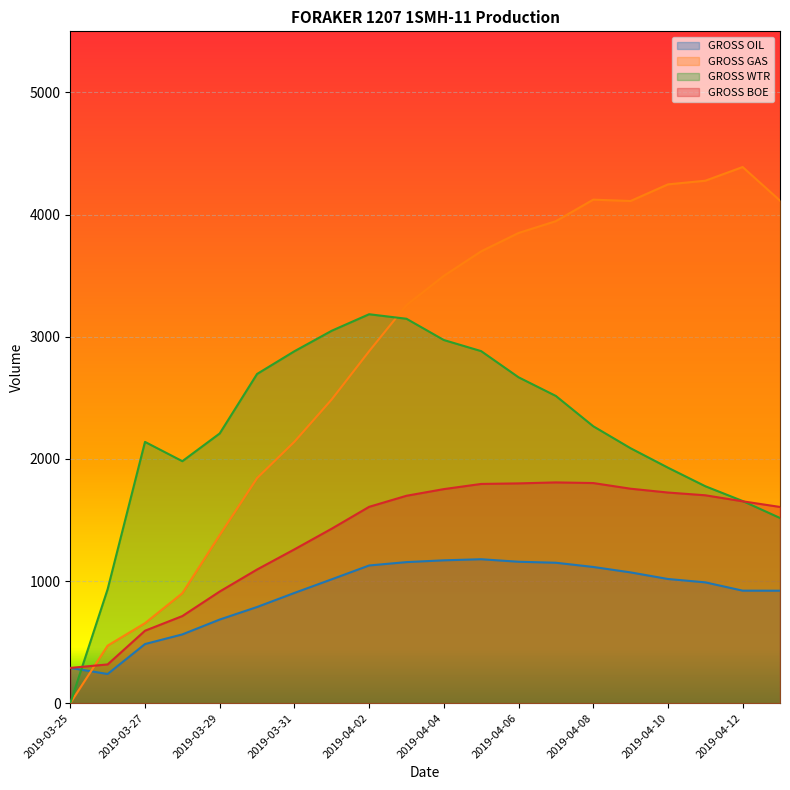

Reading left to right, transcribe all the data shown in this chart.

GROSS OIL: 2019-03-25=288.5	2019-03-26=238.7	2019-03-27=483.9	2019-03-28=563.0	2019-03-29=684.6	2019-03-30=787.2	2019-03-31=902.4	2019-04-01=1014.1	2019-04-02=1127.2	2019-04-03=1154.8	2019-04-04=1169.4	2019-04-05=1178.3	2019-04-06=1157.8	2019-04-07=1149.6	2019-04-08=1115.0	2019-04-09=1070.5	2019-04-10=1016.5	2019-04-11=989.1	2019-04-12=921.1	2019-04-13=920.7
GROSS GAS: 2019-03-25=0.0	2019-03-26=471.0	2019-03-27=655.0	2019-03-28=900.0	2019-03-29=1376.0	2019-03-30=1842.0	2019-03-31=2140.0	2019-04-01=2487.0	2019-04-02=2881.0	2019-04-03=3259.0	2019-04-04=3498.0	2019-04-05=3699.0	2019-04-06=3849.0	2019-04-07=3946.0	2019-04-08=4122.0	2019-04-09=4111.0	2019-04-10=4247.0	2019-04-11=4277.0	2019-04-12=4389.0	2019-04-13=4114.0
GROSS WTR: 2019-03-25=0.0	2019-03-26=933.0	2019-03-27=2139.0	2019-03-28=1981.0	2019-03-29=2208.0	2019-03-30=2695.0	2019-03-31=2881.0	2019-04-01=3049.0	2019-04-02=3184.0	2019-04-03=3147.0	2019-04-04=2973.0	2019-04-05=2882.0	2019-04-06=2668.0	2019-04-07=2515.0	2019-04-08=2267.0	2019-04-09=2087.0	2019-04-10=1928.0	2019-04-11=1776.0	2019-04-12=1655.0	2019-04-13=1516.0
GROSS BOE: 2019-03-25=288.5	2019-03-26=317.2	2019-03-27=593.1	2019-03-28=713.0	2019-03-29=913.9	2019-03-30=1094.2	2019-03-31=1259.1	2019-04-01=1428.7	2019-04-02=1607.3	2019-04-03=1697.9	2019-04-04=1752.4	2019-04-05=1794.8	2019-04-06=1799.3	2019-04-07=1807.3	2019-04-08=1802.0	2019-04-09=1755.7	2019-04-10=1724.4	2019-04-11=1701.9	2019-04-12=1652.6	2019-04-13=1606.3